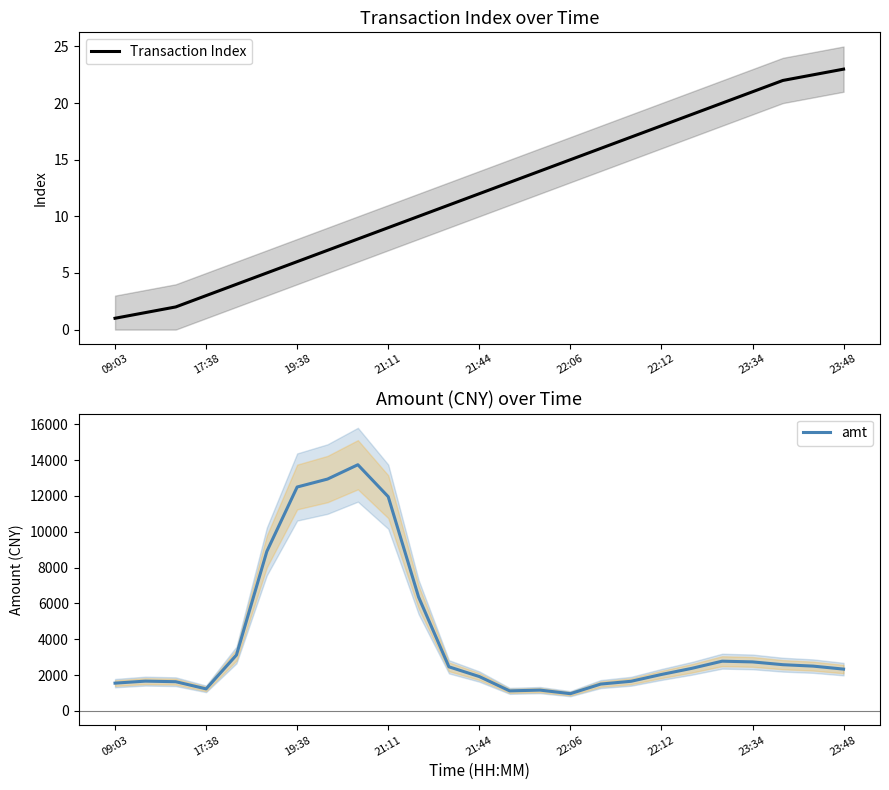

Which series has the largest total across all categories?

amt